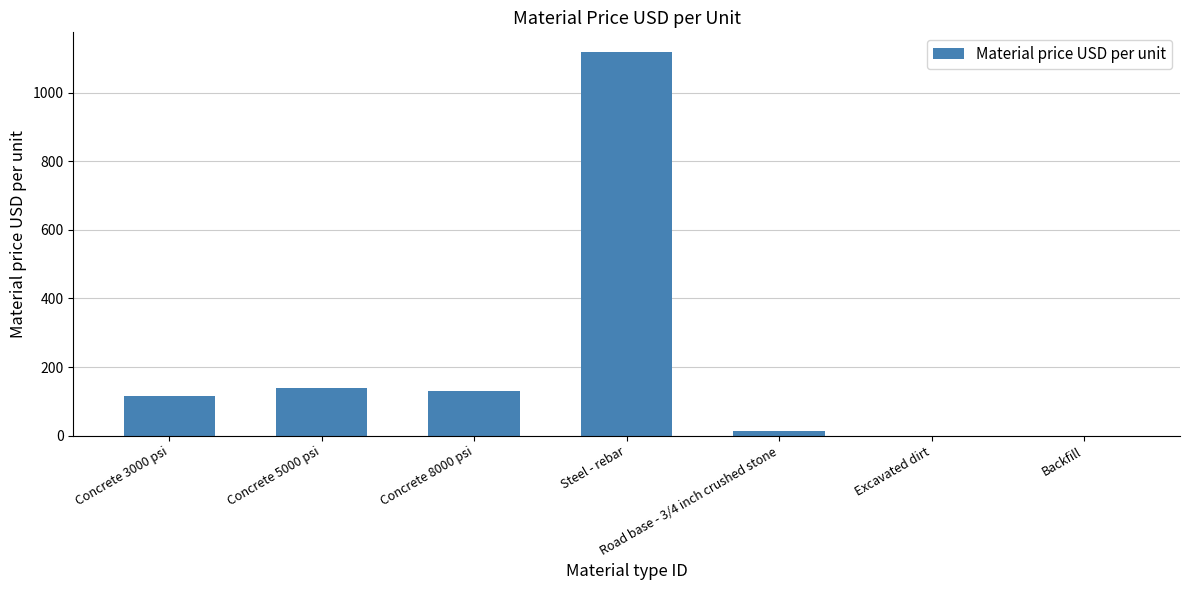

Read the value at Concrete 8000 psi.

130